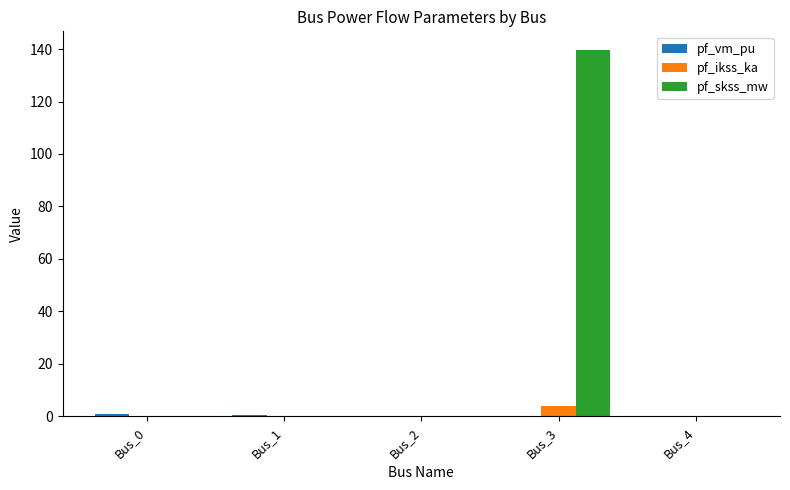

The value of pf_skss_mw at Bus_4 is 0.0. True or false?

True